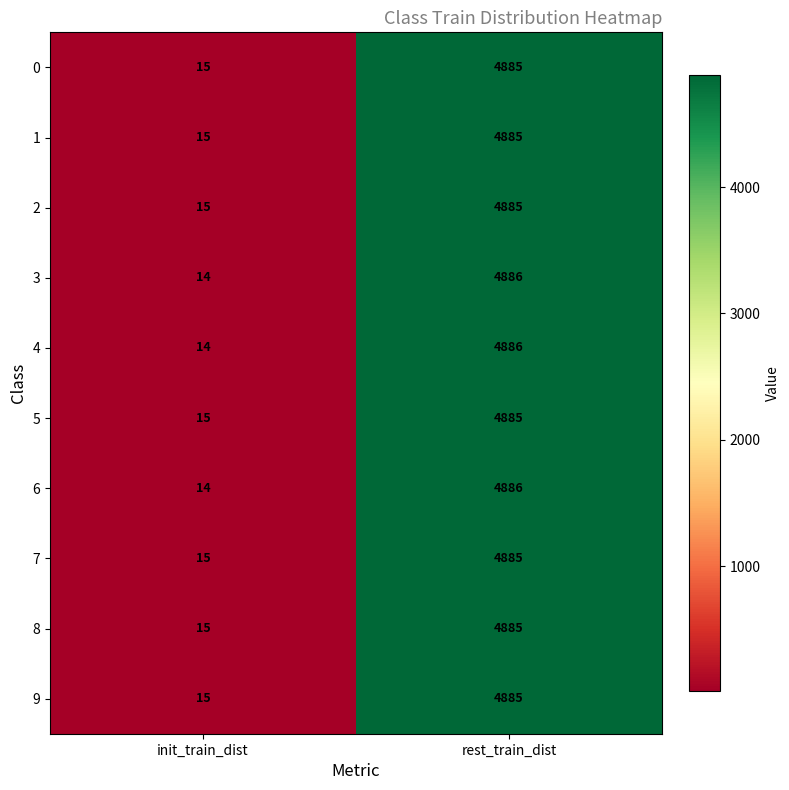

What is the total value across all series at init_train_dist?

147